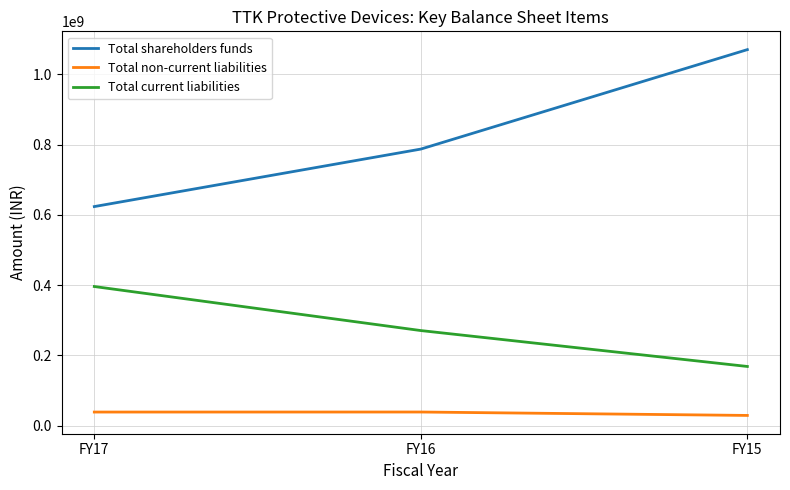

Which series has the widest spread of values?

Total shareholders funds